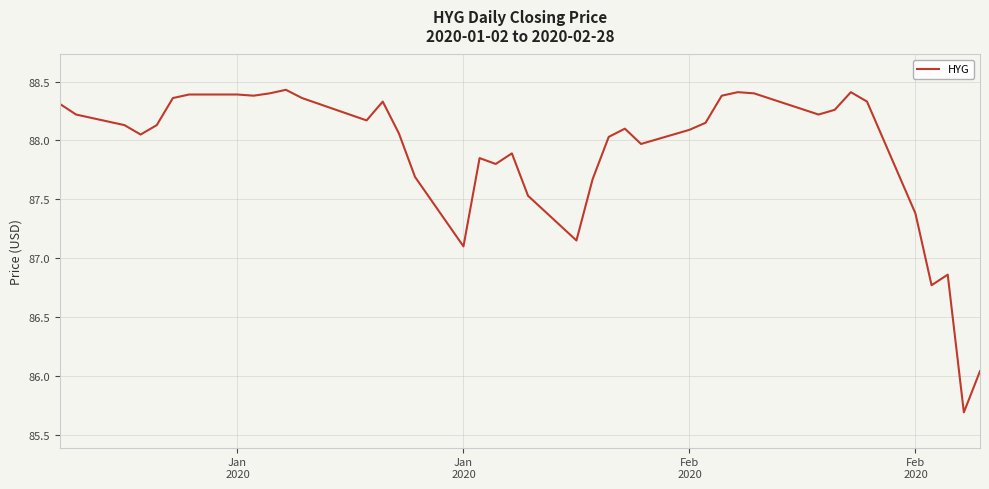

How many lines are shown in the chart?

1